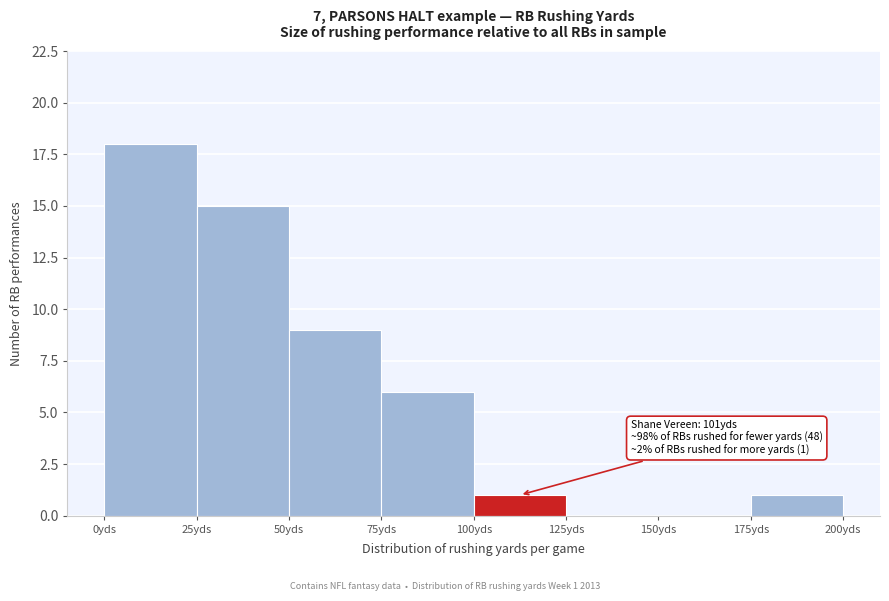

Which range on the x-axis has the tallest bar?

0 to 25